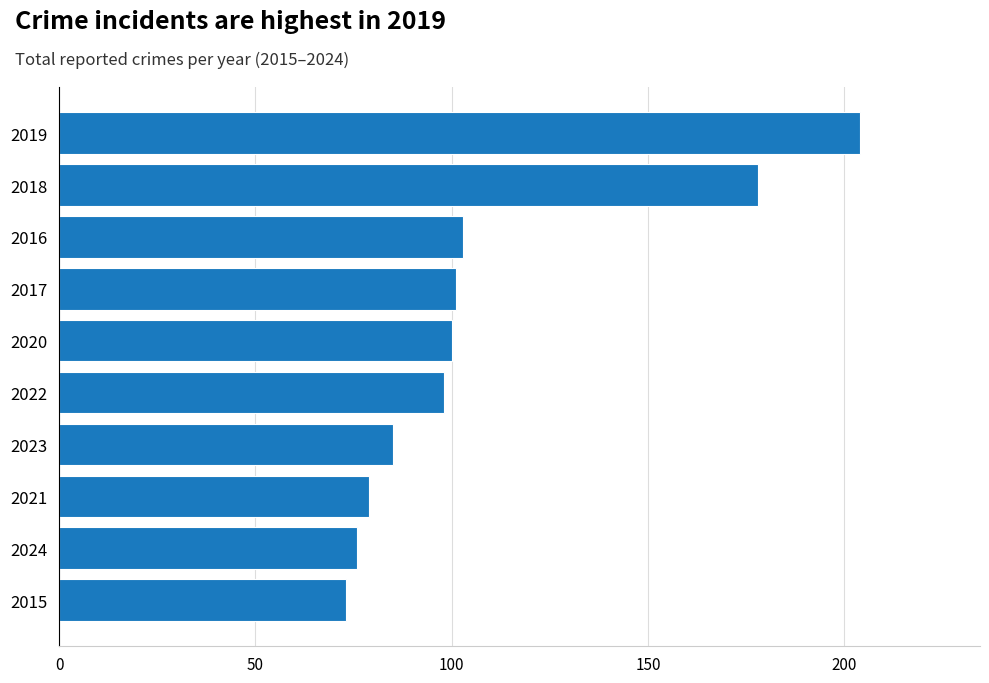

Reading bottom to top, what are all the values shown in this chart?

2015=73	2024=76	2021=79	2023=85	2022=98	2020=100	2017=101	2016=103	2018=178	2019=204